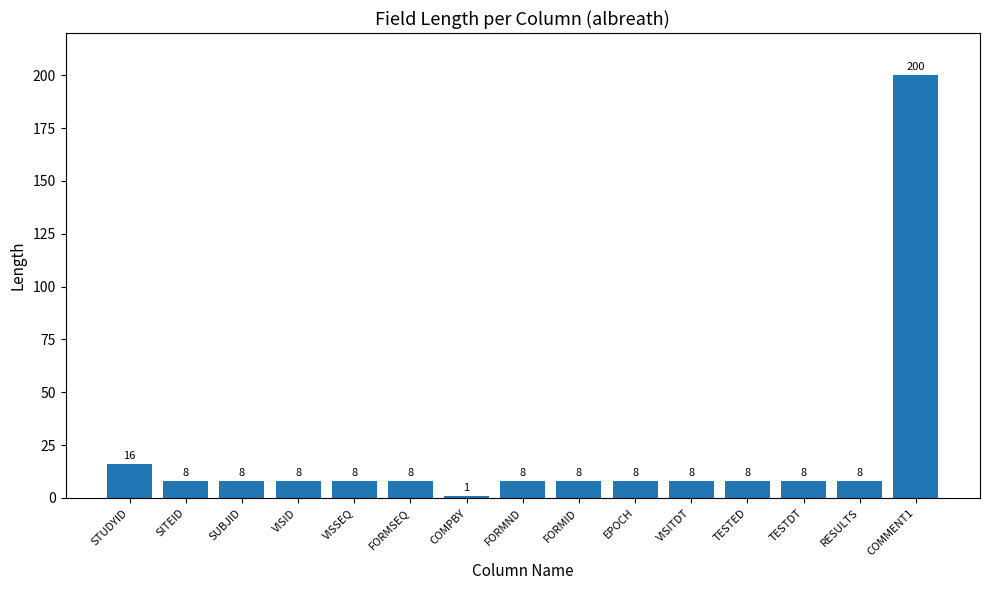

What is the difference between the second highest and minimum values?

15